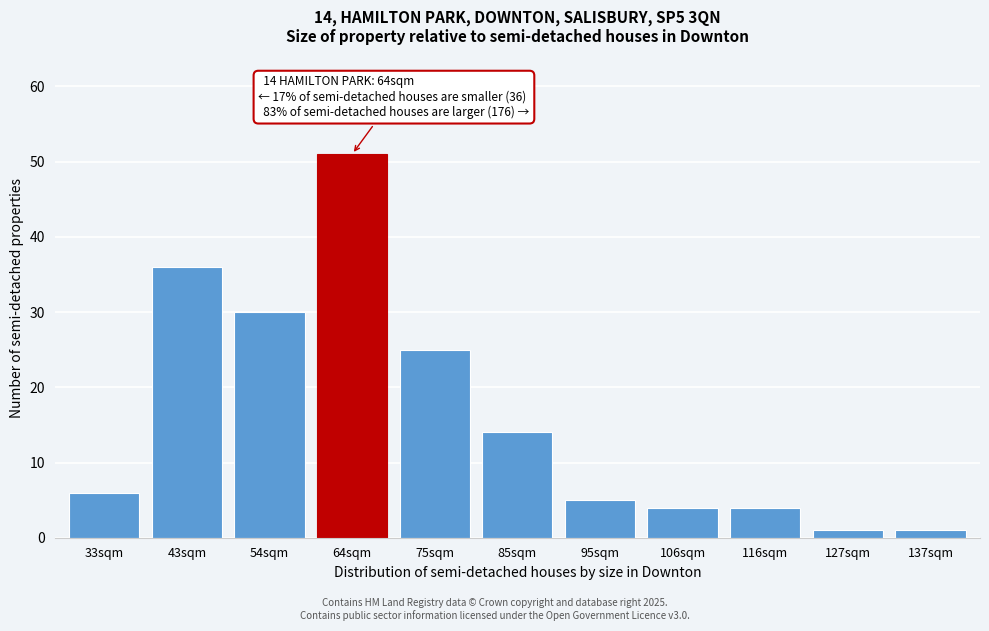

Reading right to left, what are all the values shown in this chart?

1	1	4	4	5	14	25	51	30	36	6